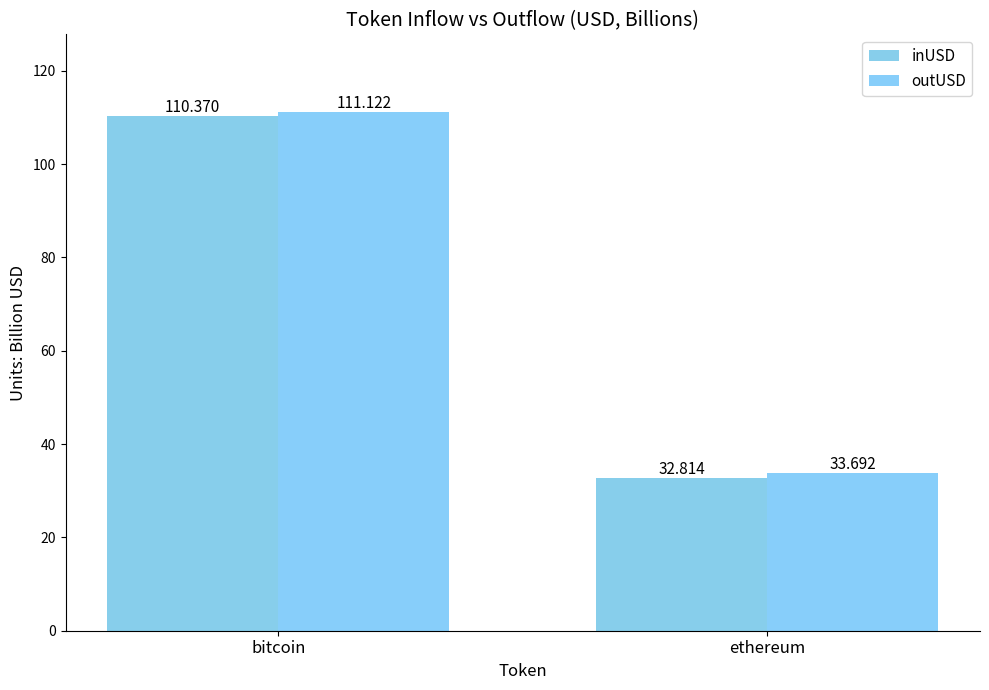

At bitcoin, list the series in order from largest to smallest.

outUSD, inUSD